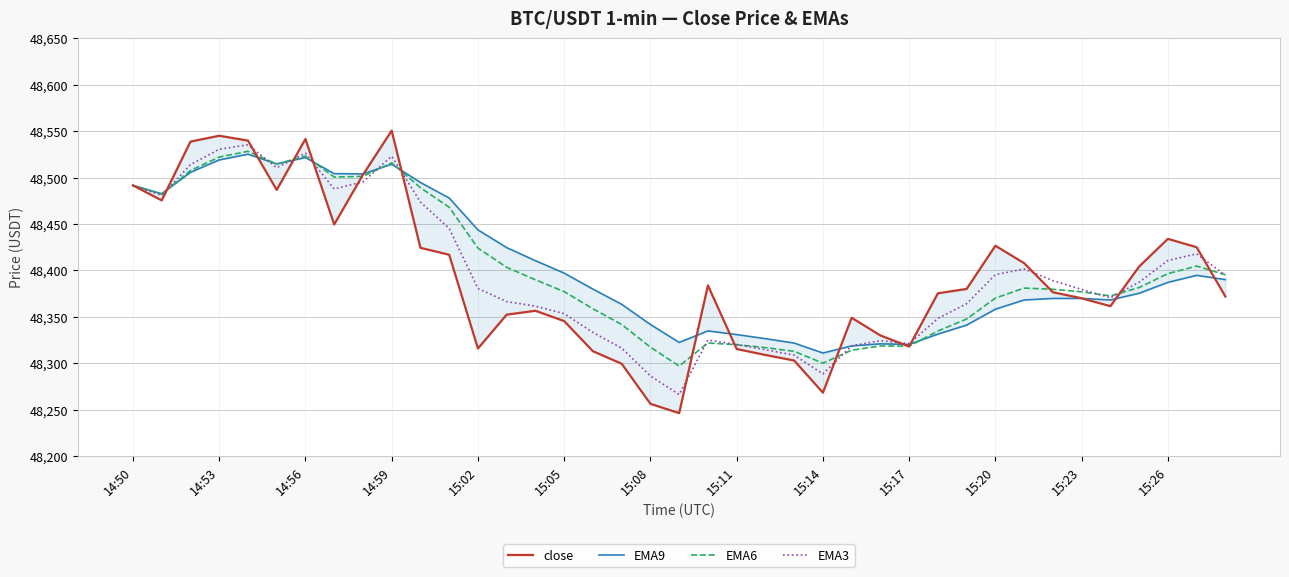

What is the sum of all close values?

1887358.4